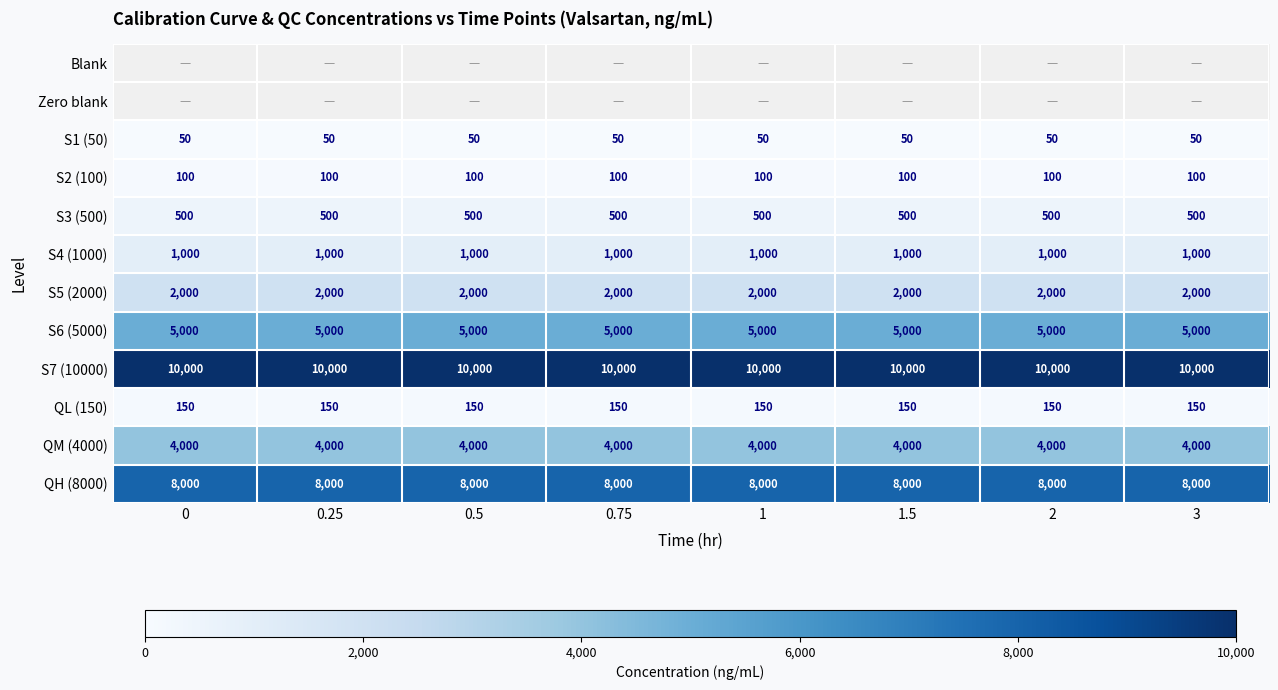

What is the approximate value of S1 (50) at 0.25?

50